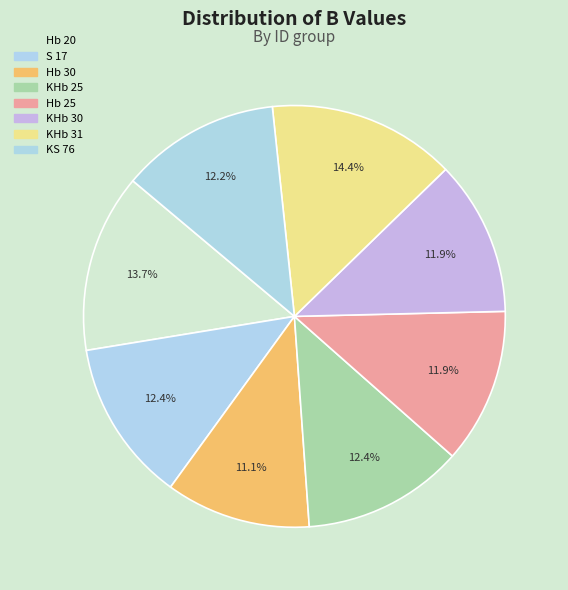

To the nearest percent, what is the difference between the largest and smallest slice percentages?

3%